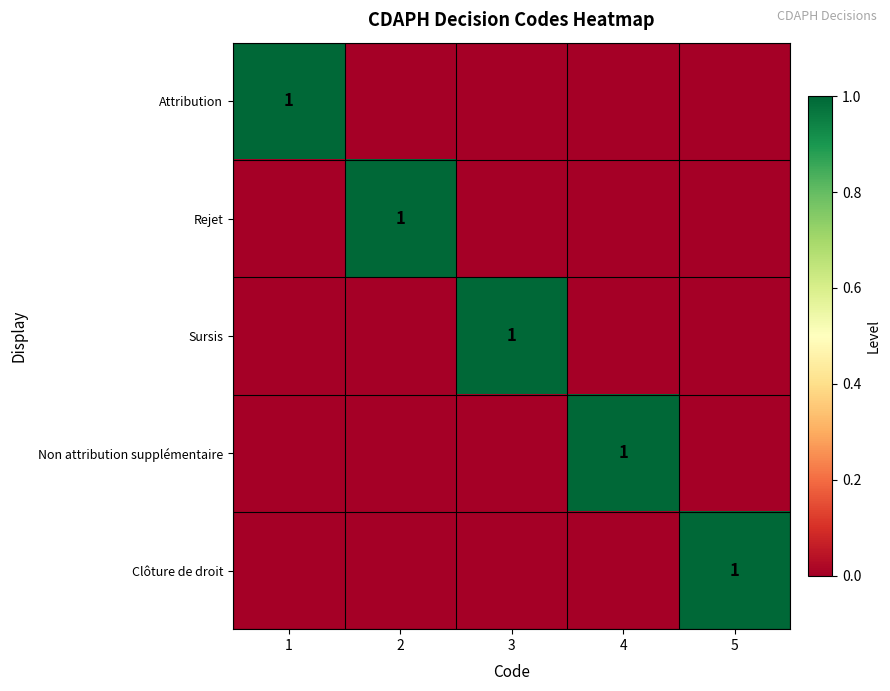

The Clôture de droit series shows 1 at 5. True or false?

True